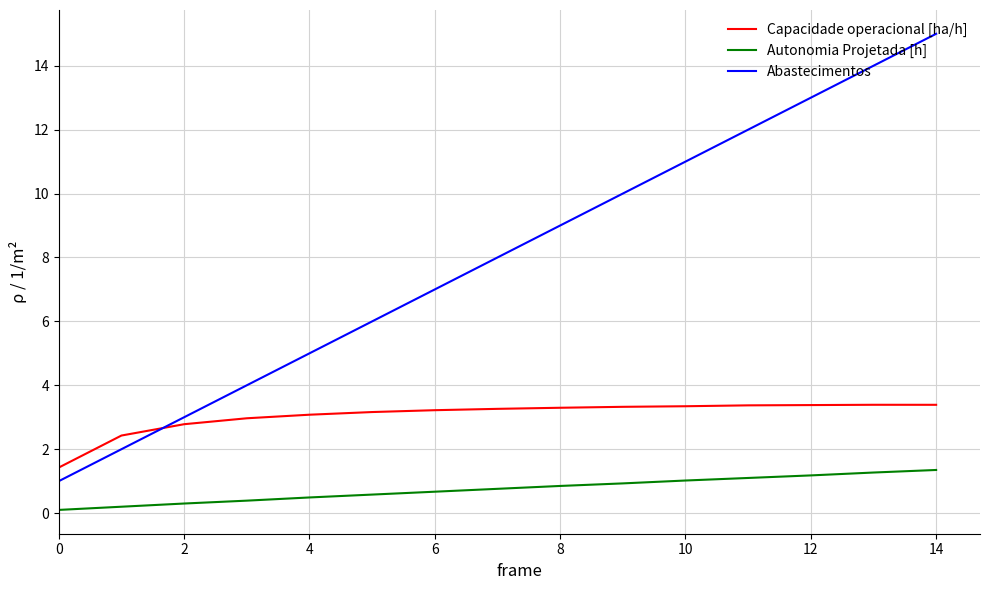

Which series has the largest total across all categories?

Abastecimentos